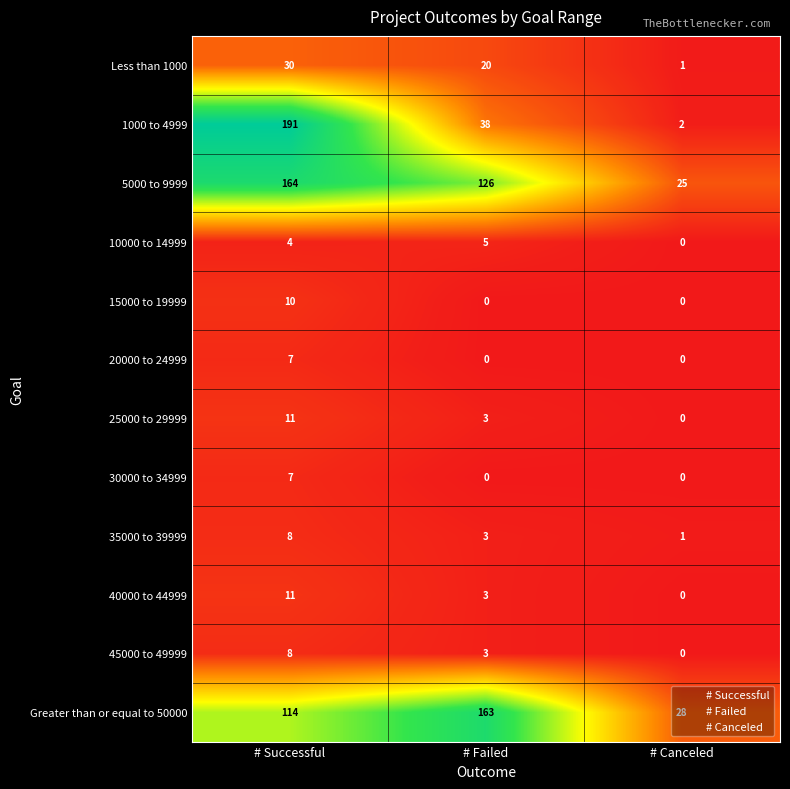

Which category has the highest value across all series?

# Successful